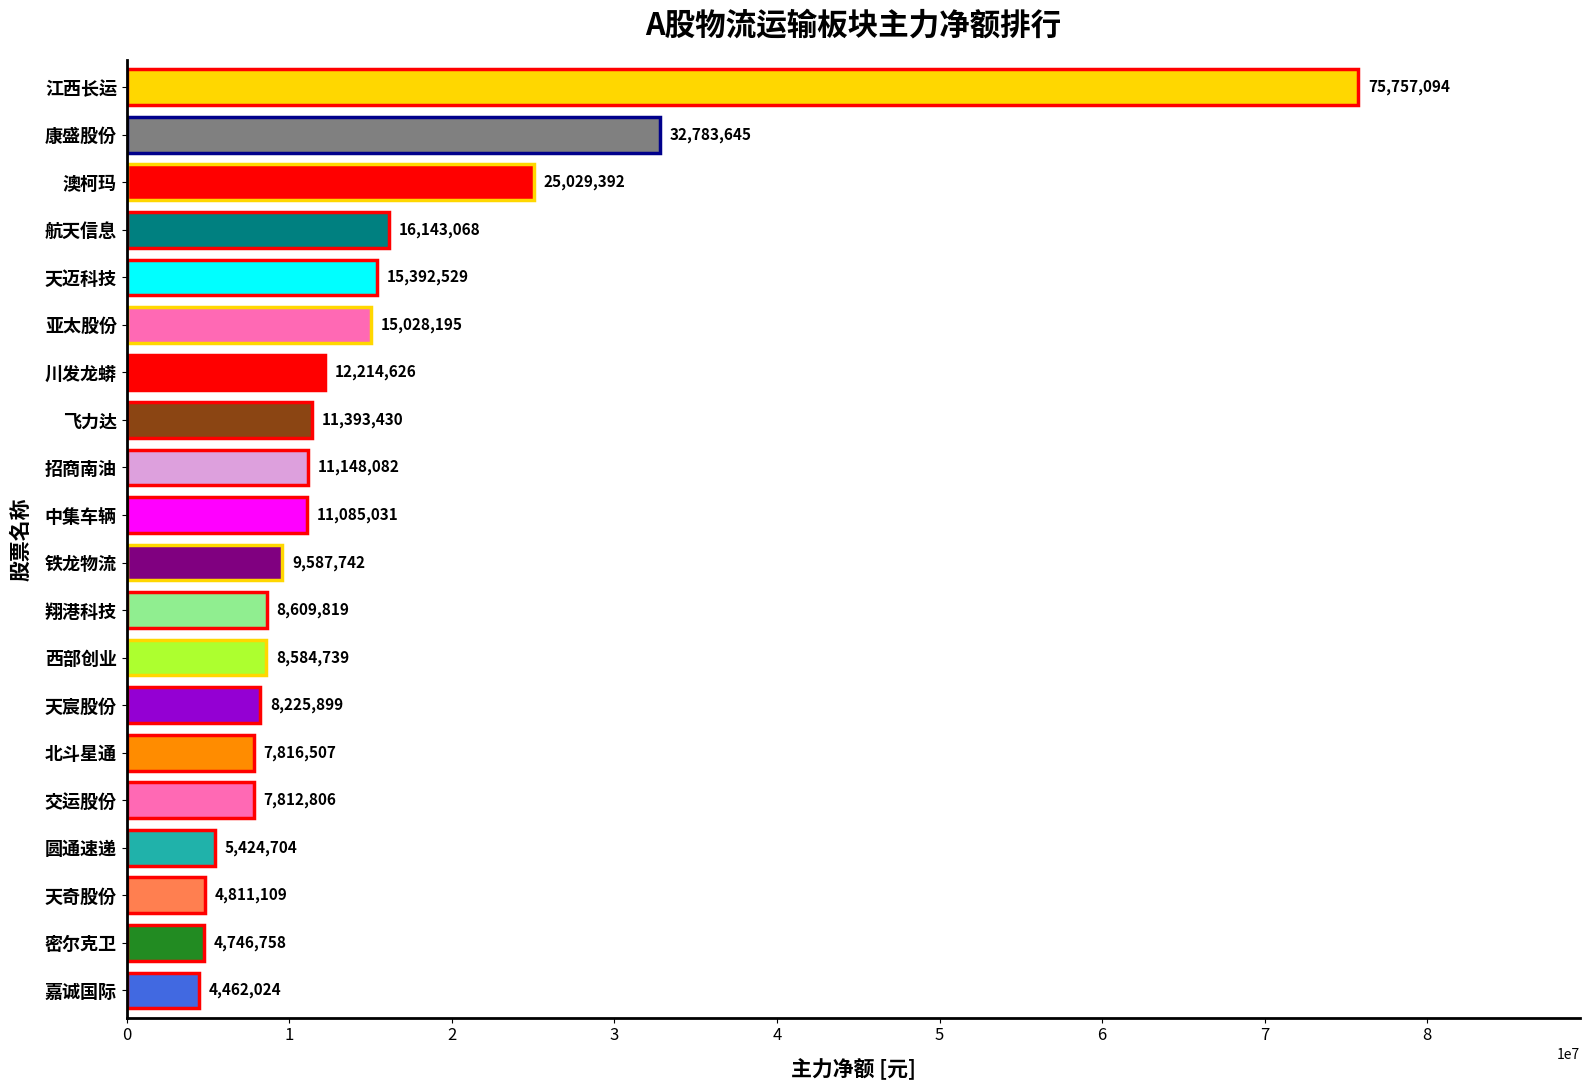

What is the label of the 8th bar from the bottom?

西部创业